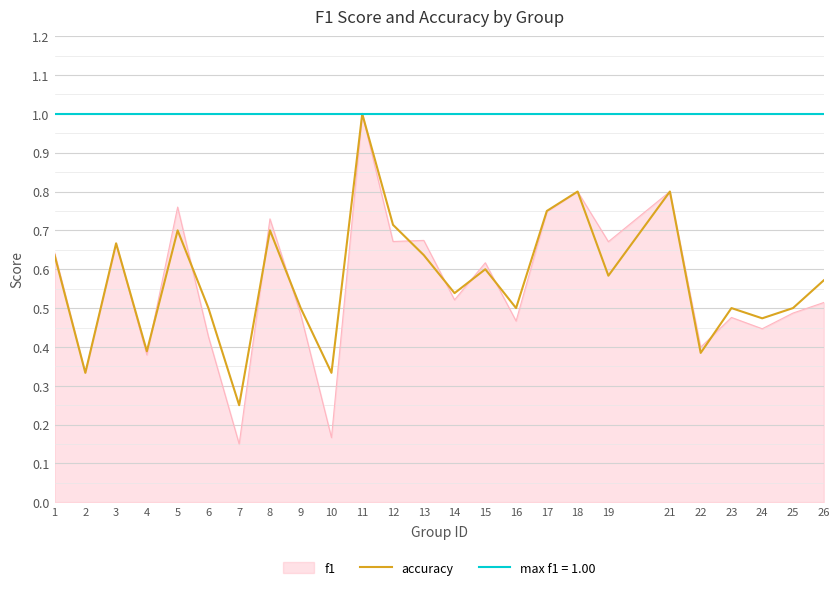

Is the value of f1 at 7 greater than the value of accuracy at 14?

No